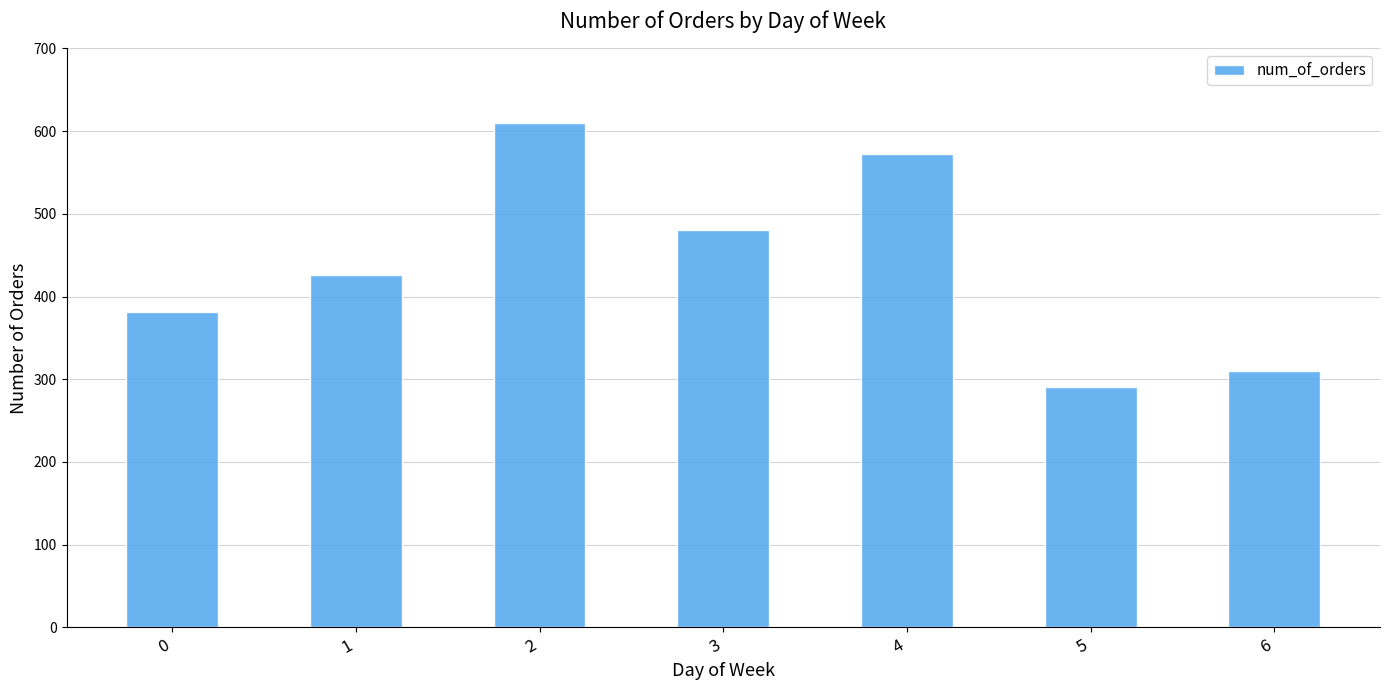

Approximately how many times larger is the value at 3 compared to 4?

0.8